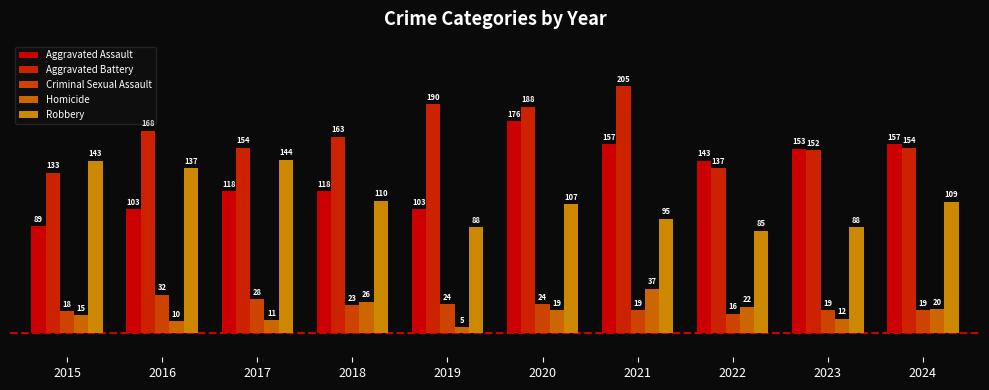

Reading left to right, extract all data points from this chart.

Aggravated Assault: 2015=89	2016=103	2017=118	2018=118	2019=103	2020=176	2021=157	2022=143	2023=153	2024=157
Aggravated Battery: 2015=133	2016=168	2017=154	2018=163	2019=190	2020=188	2021=205	2022=137	2023=152	2024=154
Criminal Sexual Assault: 2015=18	2016=32	2017=28	2018=23	2019=24	2020=24	2021=19	2022=16	2023=19	2024=19
Homicide: 2015=15	2016=10	2017=11	2018=26	2019=5	2020=19	2021=37	2022=22	2023=12	2024=20
Robbery: 2015=143	2016=137	2017=144	2018=110	2019=88	2020=107	2021=95	2022=85	2023=88	2024=109